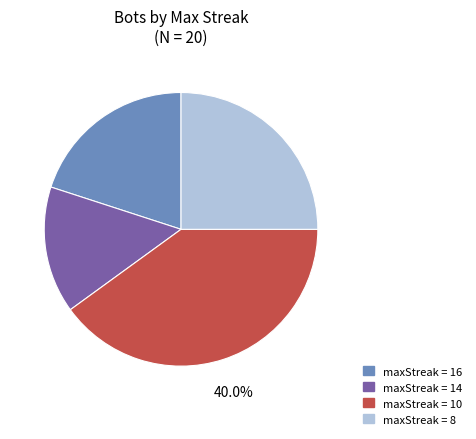

Does any single category account for the majority?

No